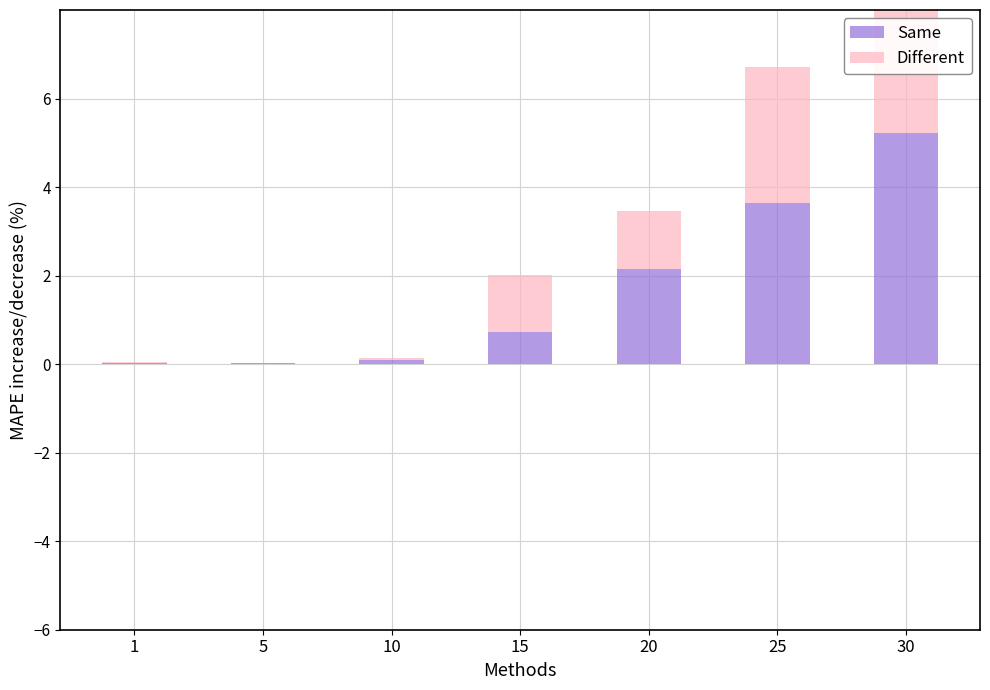

What is the average value of the Same series?

1.7